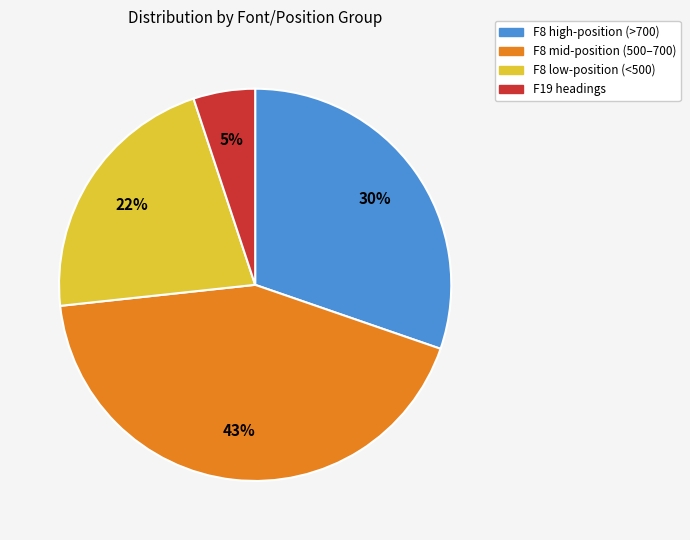

What is the ratio of the value at F8 low-position (<500) to the value at F8 mid-position (500–700)?

0.5